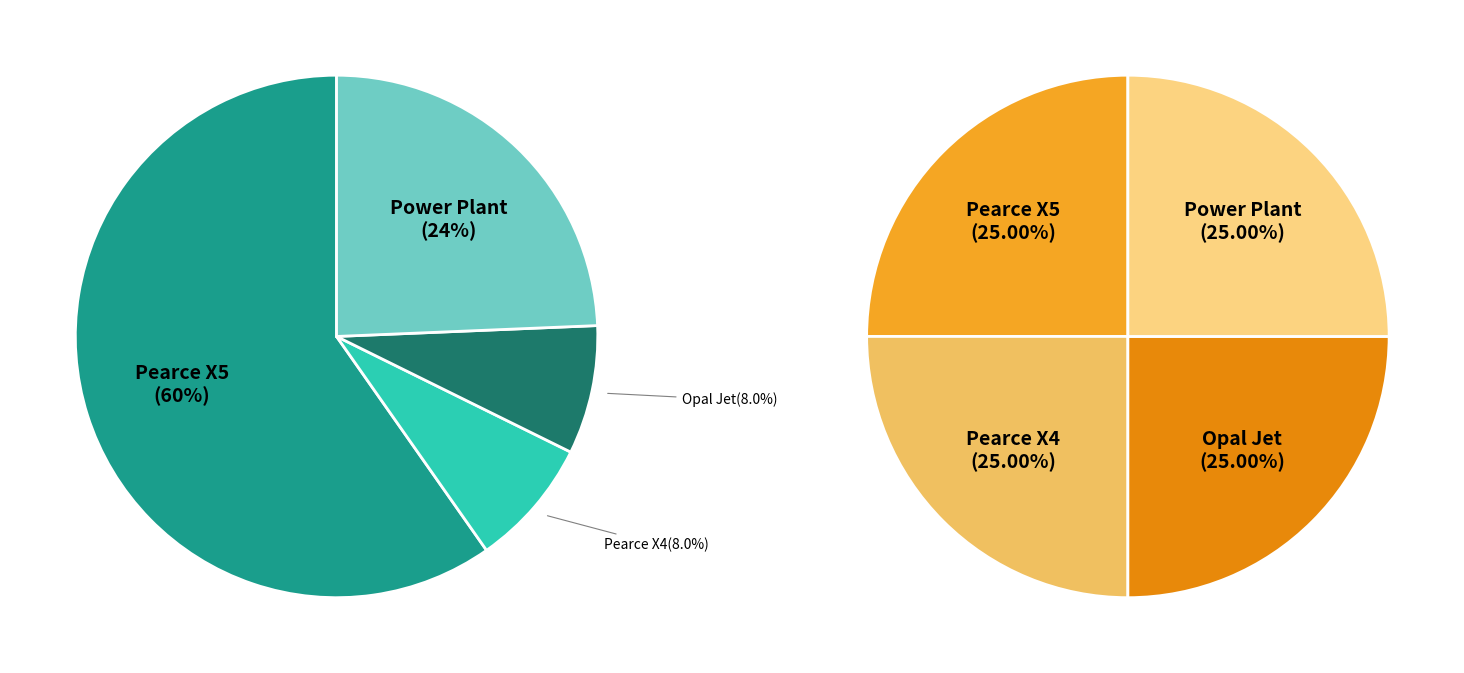

To the nearest percent, what portion does Pearce X5 represent?

60%